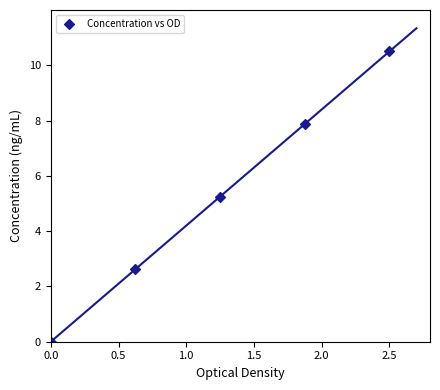

What is the range of Y values (max minus min)?

10.5